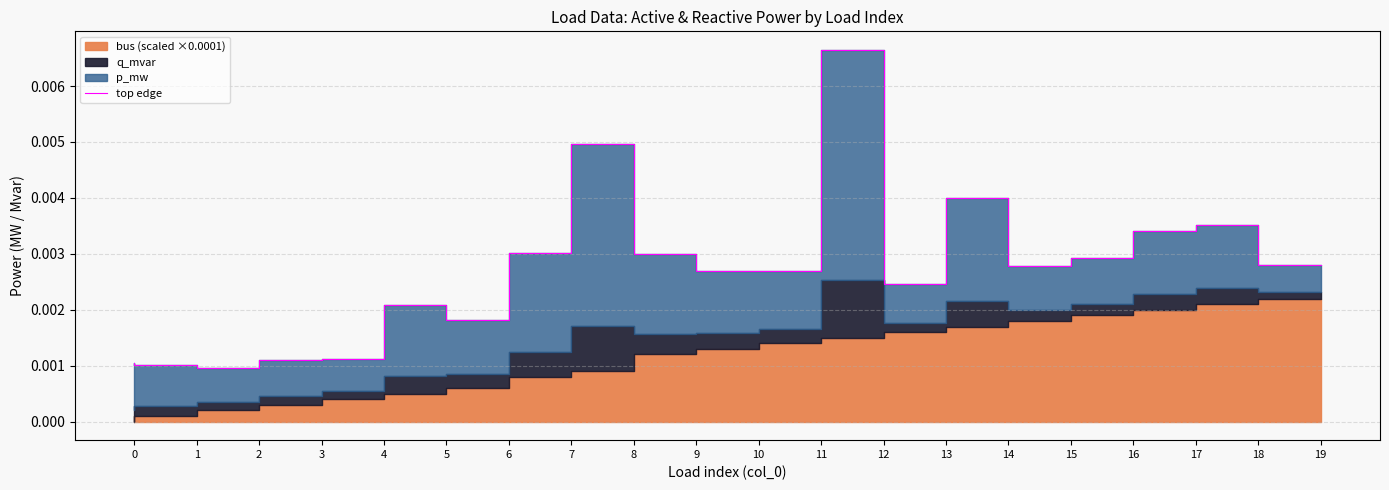

True or false: the data shows 0.0 at 10.

True